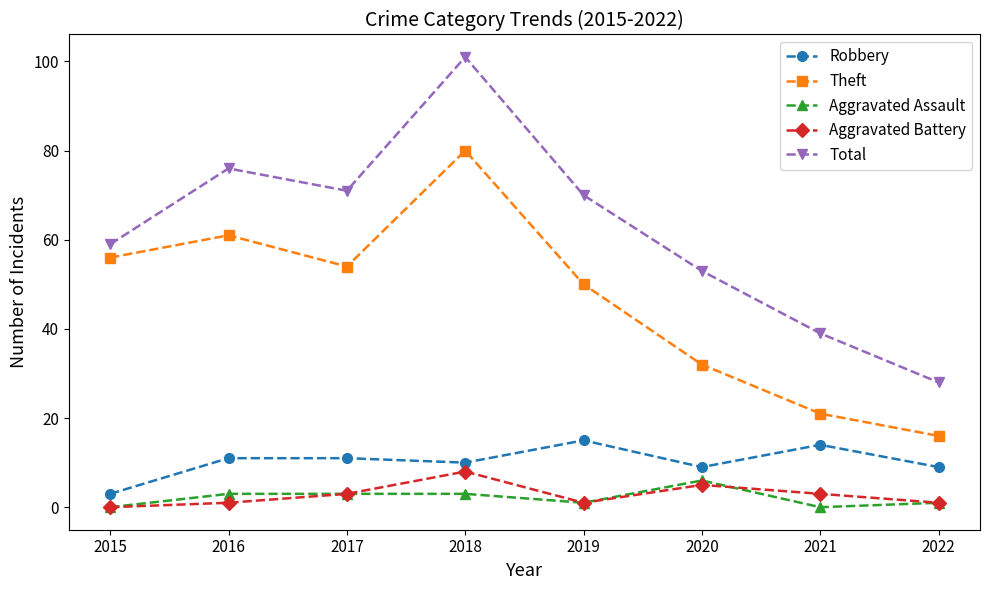

How many values in the Total series are below 70?

4